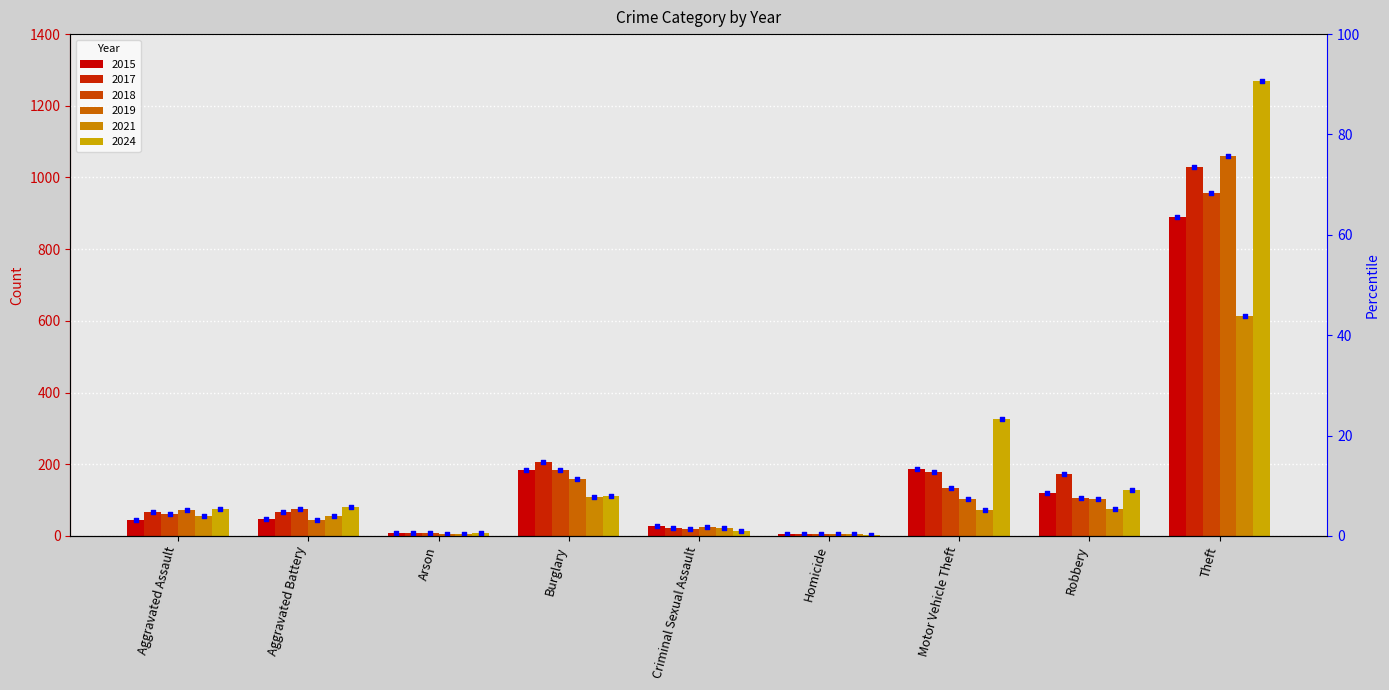

What is the change in value from Criminal Sexual Assault to Theft?

+61.6